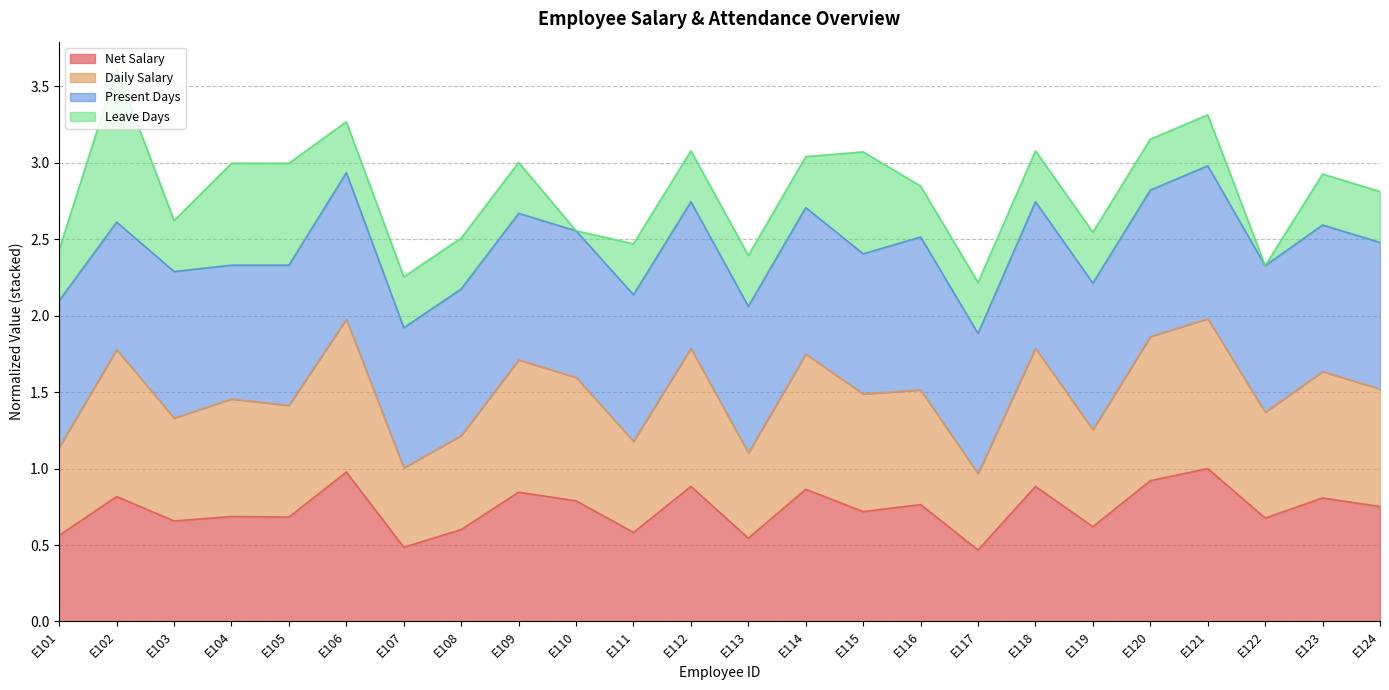

How many lines are shown in the chart?

4